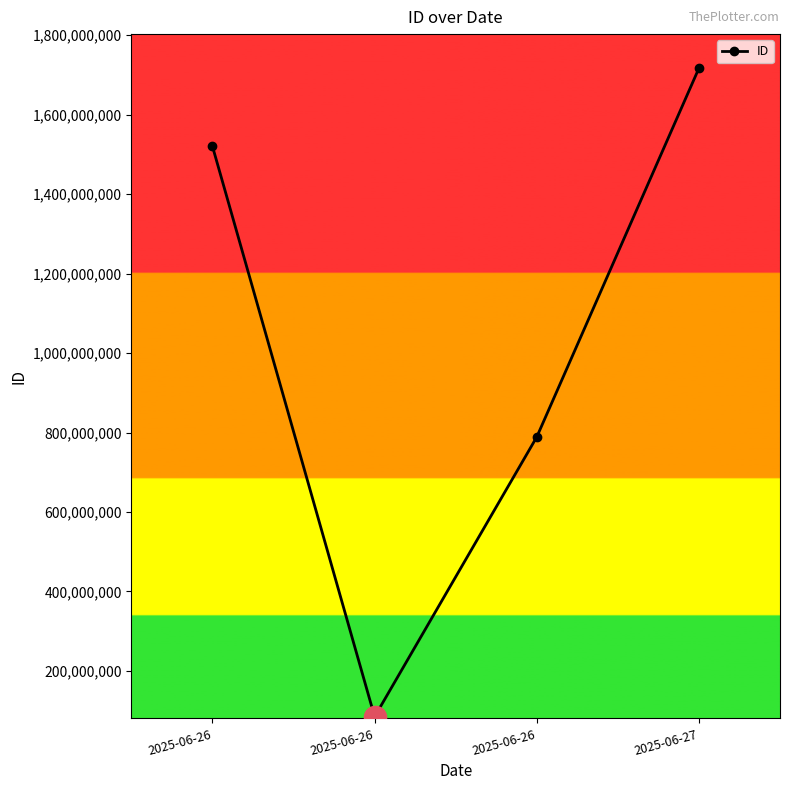

How many values are below 1519823112?

2